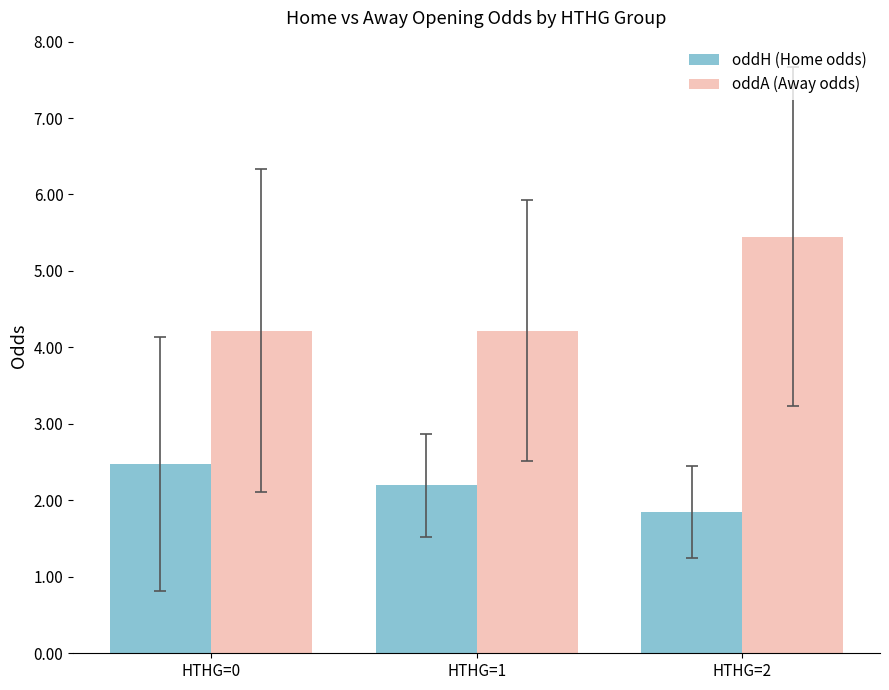

What is the difference between the highest and lowest values at HTHG=1?

2.0